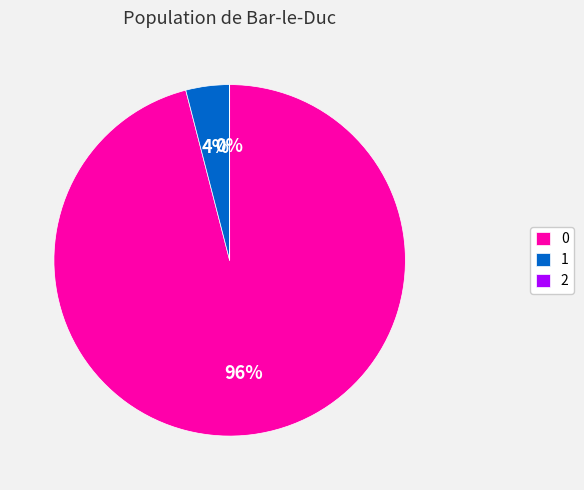

Is it true that 0 is 96% of the pie?

True